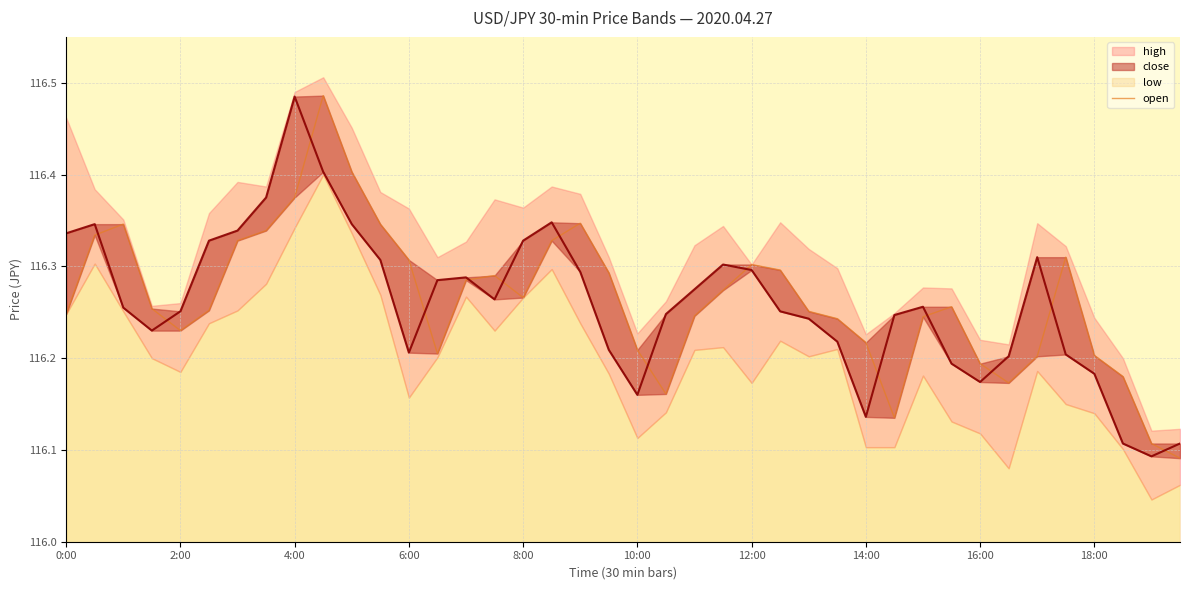

What is the change in value from 10 to 24?

-0.1